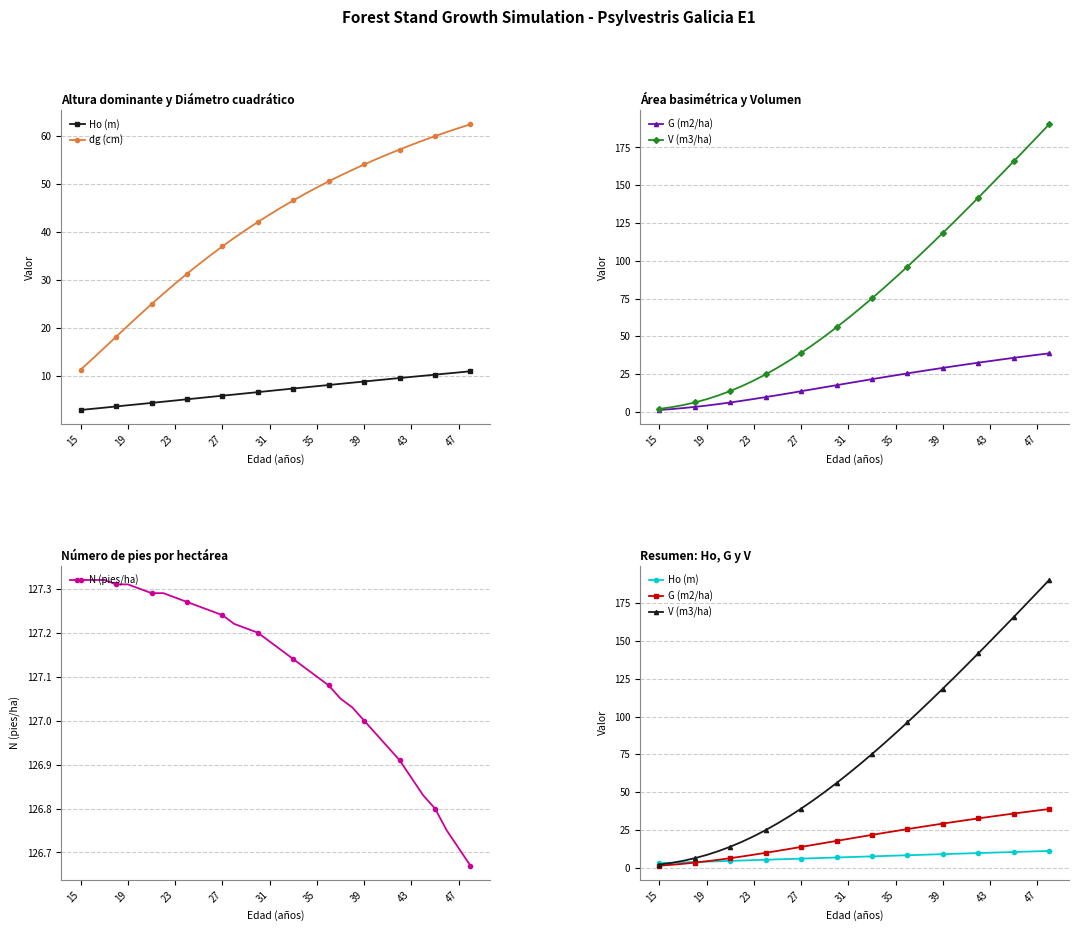

What is the greatest value displayed?

190.4